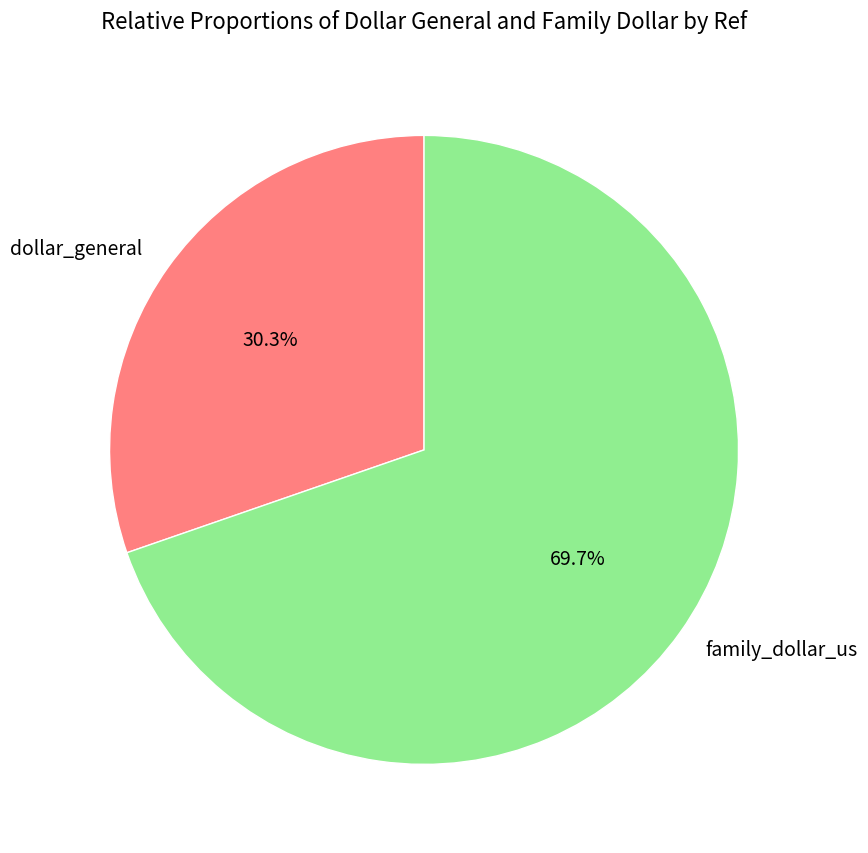

Rank the categories by value from lowest to highest.

dollar_general, family_dollar_us